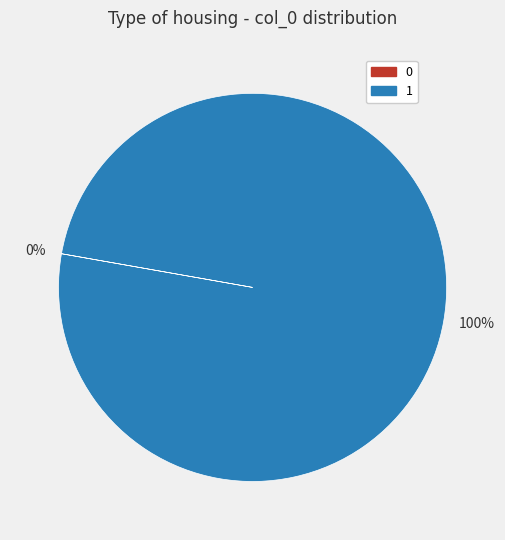

Is there any slice that represents more than half of the pie?

Yes